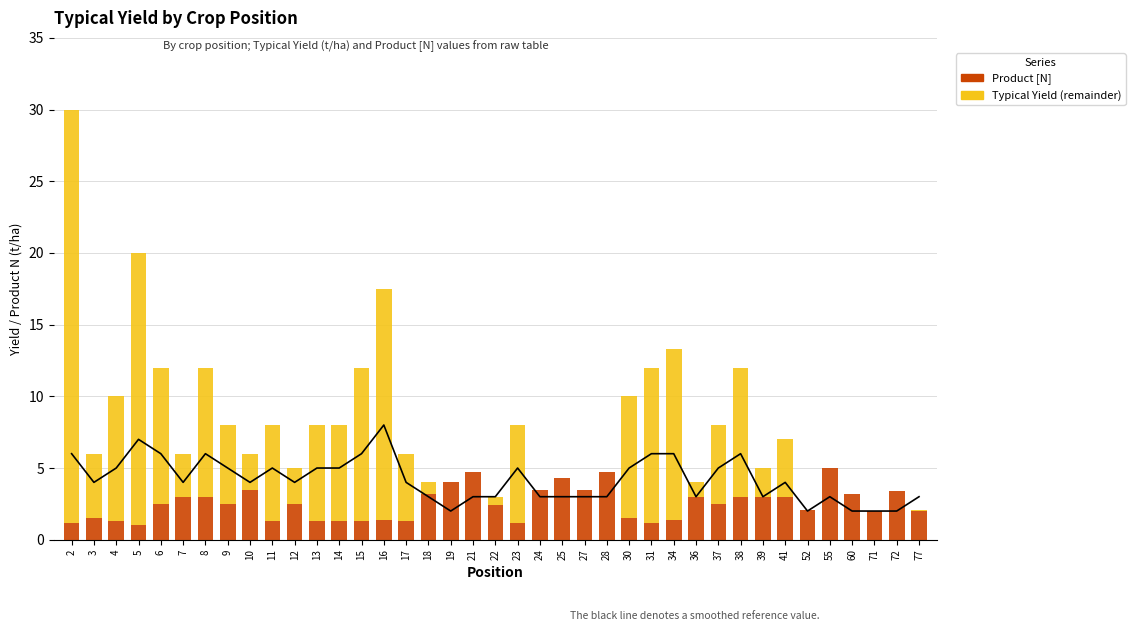

At which label does Typical Yield (above Product N) first exceed 4?

2